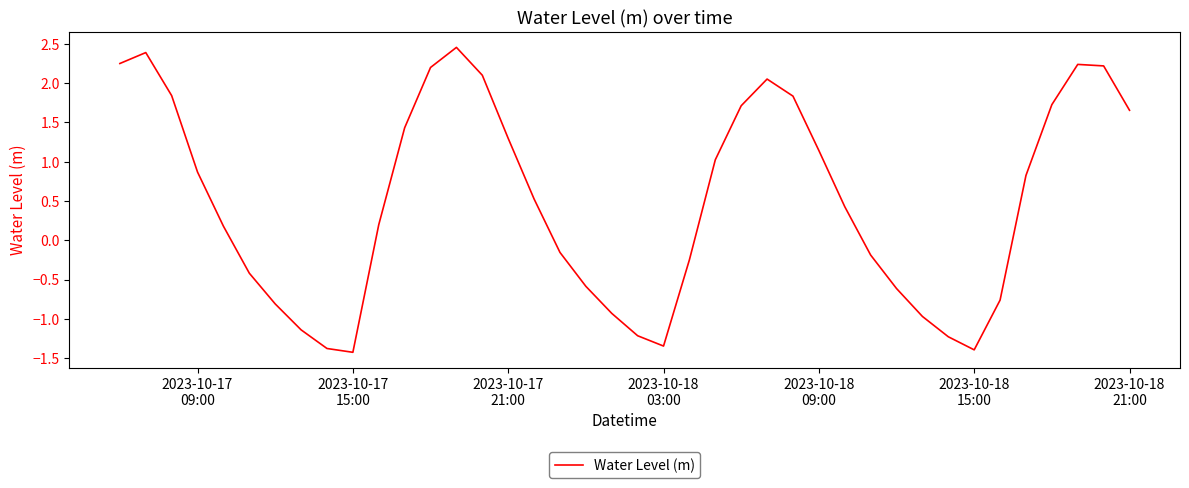

How many interior local peaks (higher than both neighbors) does the data have?

4